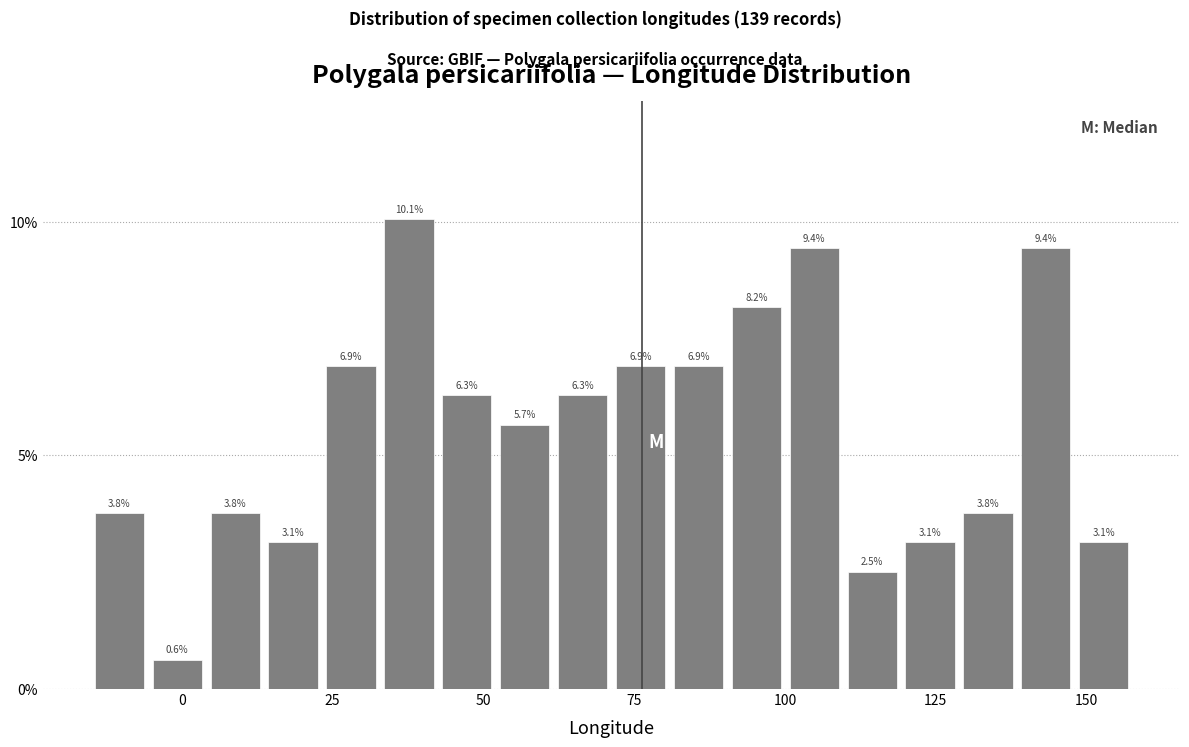

Around what value on the x-axis is the tallest bar? Give the approximate position of its centre, as read against the axis.

40